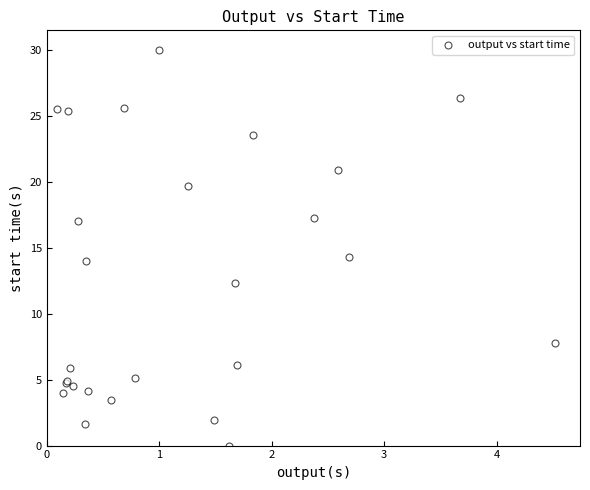

What Y value in the scatter plot is closest to 15?

14.3